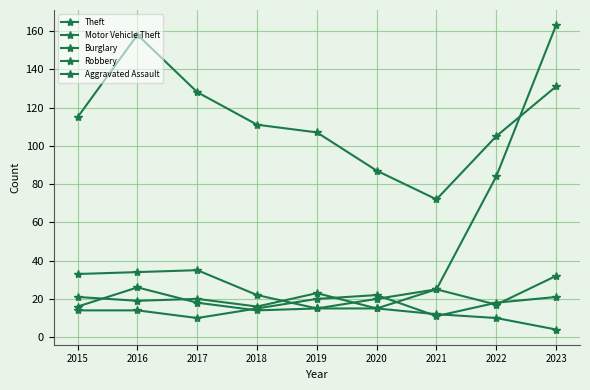

List the series in order of their peak value, highest first.

Motor Vehicle Theft, Theft, Robbery, Burglary, Aggravated Assault